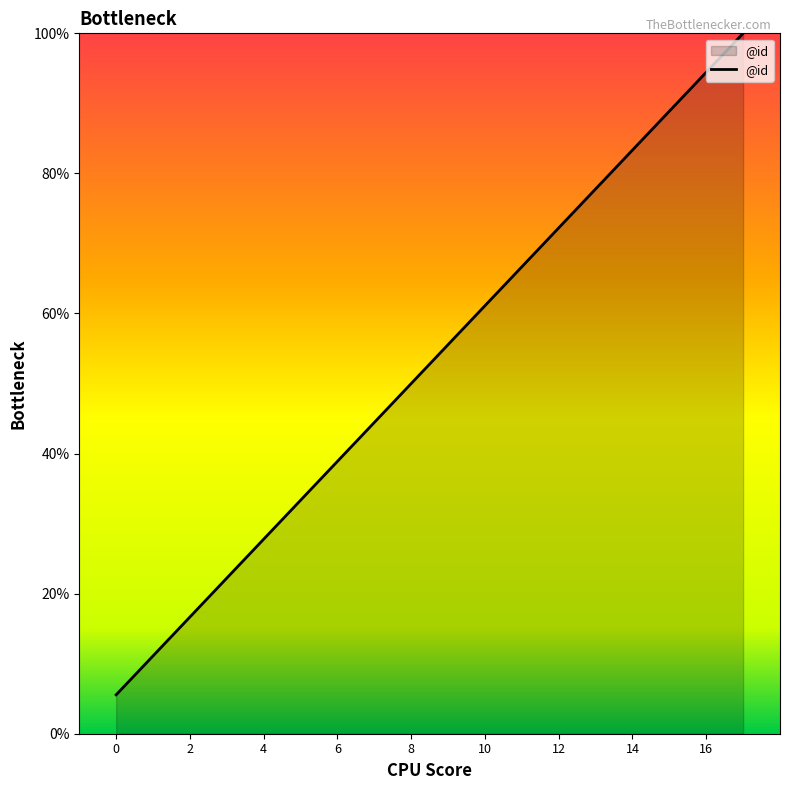

How many lines are shown in the chart?

1